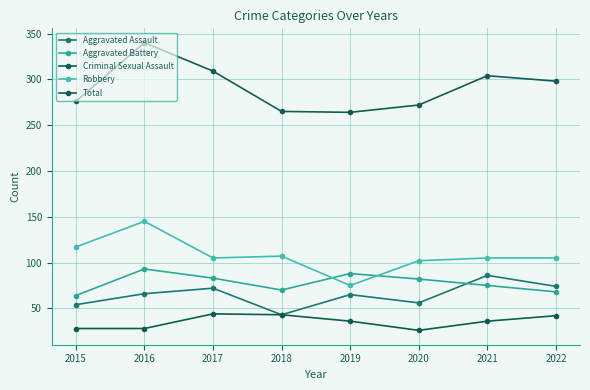

What is the difference between the second highest and second lowest values in the Aggravated Battery series?

20